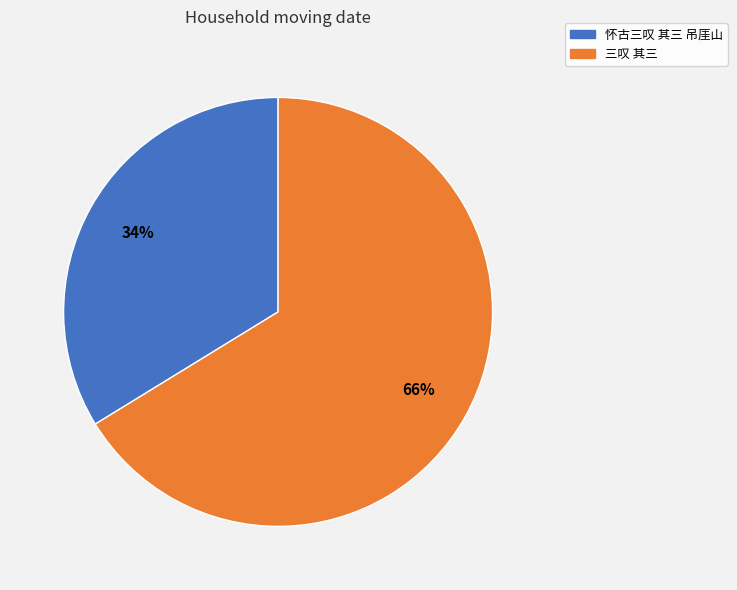

Which has a higher value, 怀古三叹 其三 吊厓山 or 三叹 其三?

三叹 其三